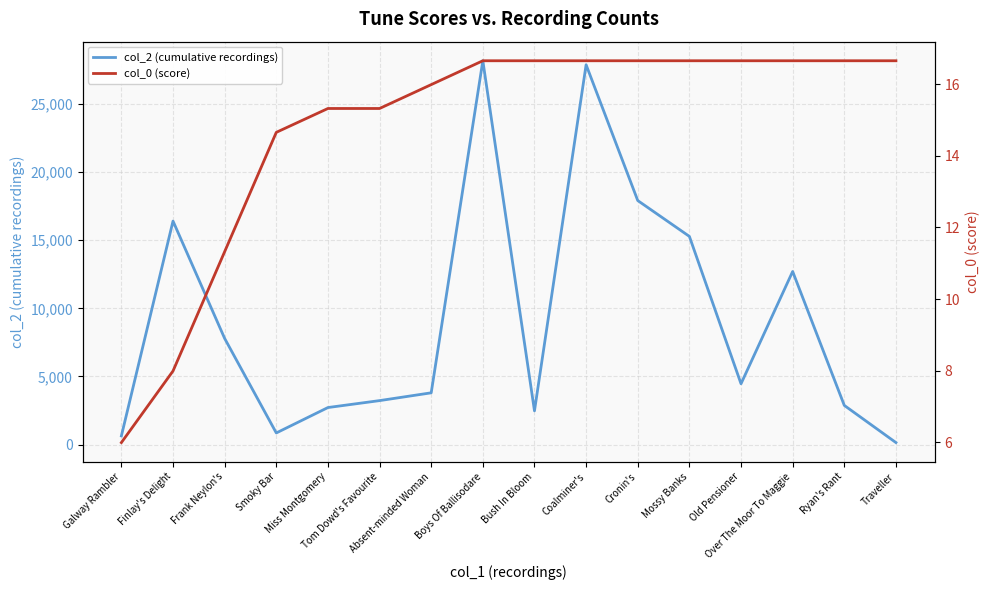

Is the value of col_2 (cumulative recordings) at Over The Moor To Maggie greater than the value of col_0 (score) at Miss Montgomery?

Yes